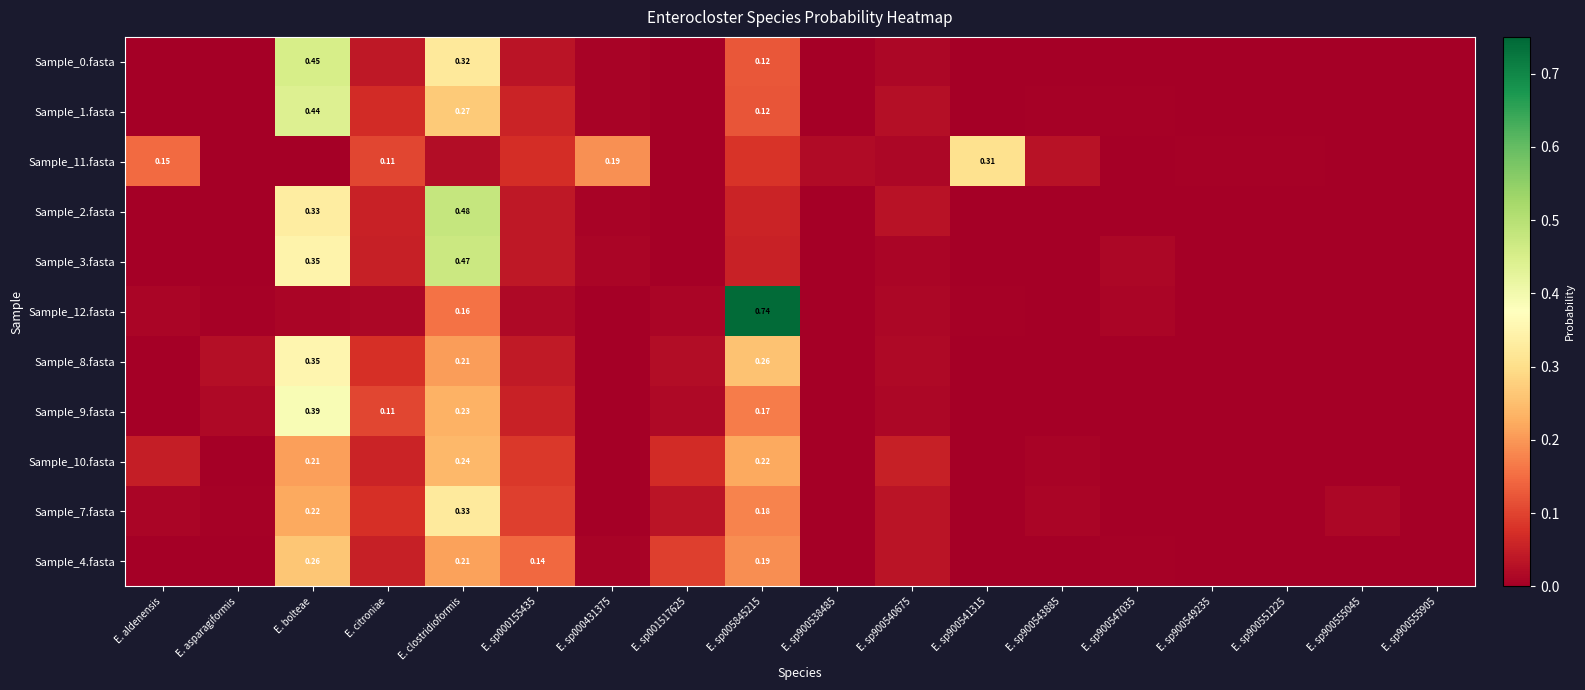

What is the greatest value displayed?

0.7